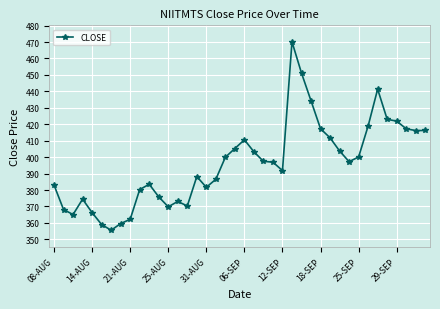

What is the difference between the maximum and minimum values?

114.6